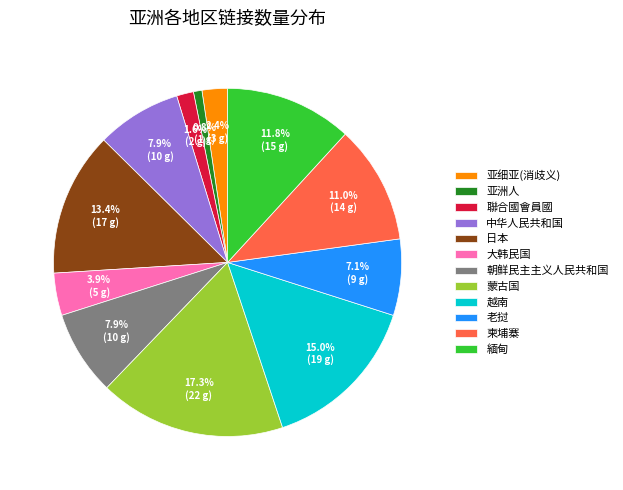

Does 中华人民共和国 account for over 50% of the chart?

No